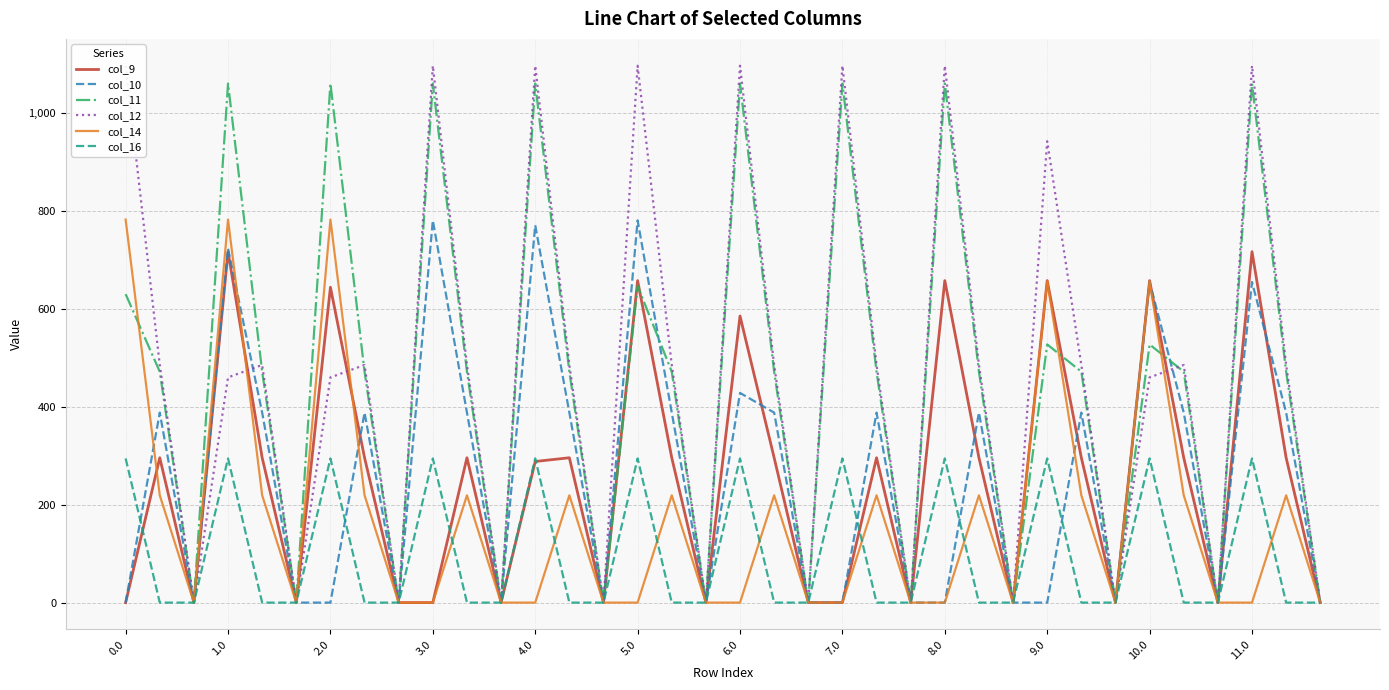

What are all the series names shown in the legend?

col_9, col_10, col_11, col_12, col_14, col_16